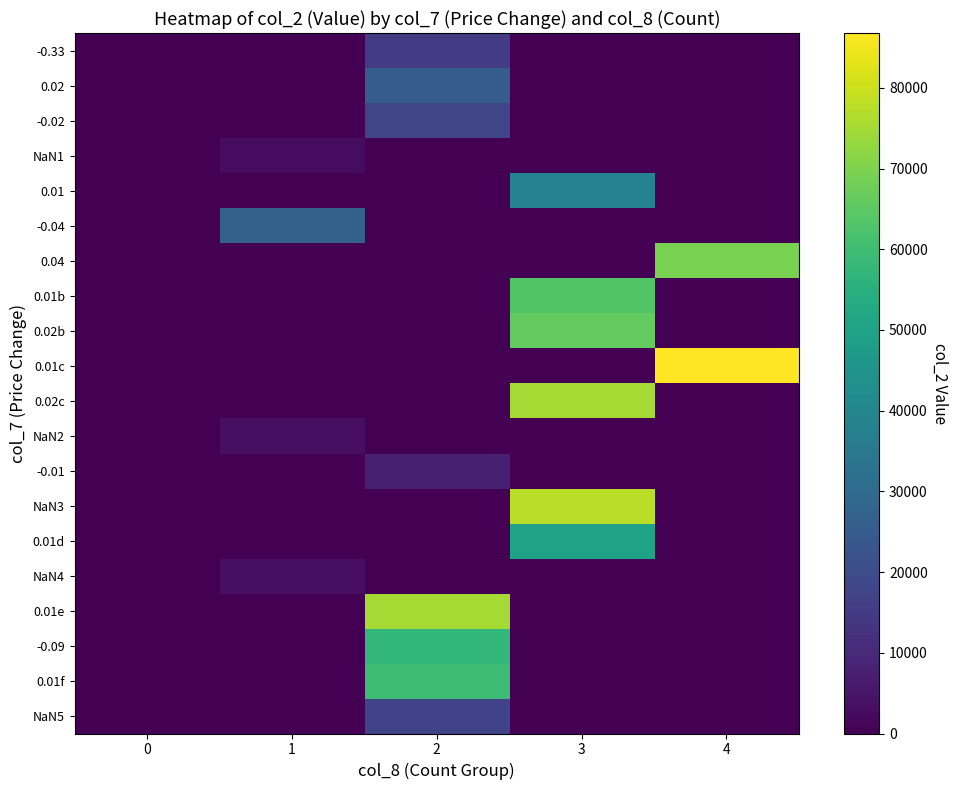

Reading left to right, what are all the values shown in this chart?

-0.33: 0=0	1=0	2=15300	3=0	4=0
0.02: 0=0	1=0	2=25300	3=0	4=0
-0.02: 0=0	1=0	2=18000	3=0	4=0
NaN1: 0=0	1=3000	2=0	3=0	4=0
0.01: 0=0	1=0	2=0	3=38500	4=0
-0.04: 0=0	1=26730	2=0	3=0	4=0
0.04: 0=0	1=0	2=0	3=0	4=69440
0.01b: 0=0	1=0	2=0	3=63360	4=0
0.02b: 0=0	1=0	2=0	3=66020	4=0
0.01c: 0=0	1=0	2=0	3=0	4=86800
0.02c: 0=0	1=0	2=0	3=74980	4=0
NaN2: 0=0	1=3700	2=0	3=0	4=0
-0.01: 0=0	1=0	2=7520	3=0	4=0
NaN3: 0=0	1=0	2=0	3=77850	4=0
0.01d: 0=0	1=0	2=0	3=49990	4=0
NaN4: 0=0	1=3700	2=0	3=0	4=0
0.01e: 0=0	1=0	2=75240	3=0	4=0
-0.09: 0=0	1=0	2=57420	3=0	4=0
0.01f: 0=0	1=0	2=59400	3=0	4=0
NaN5: 0=0	1=0	2=17400	3=0	4=0